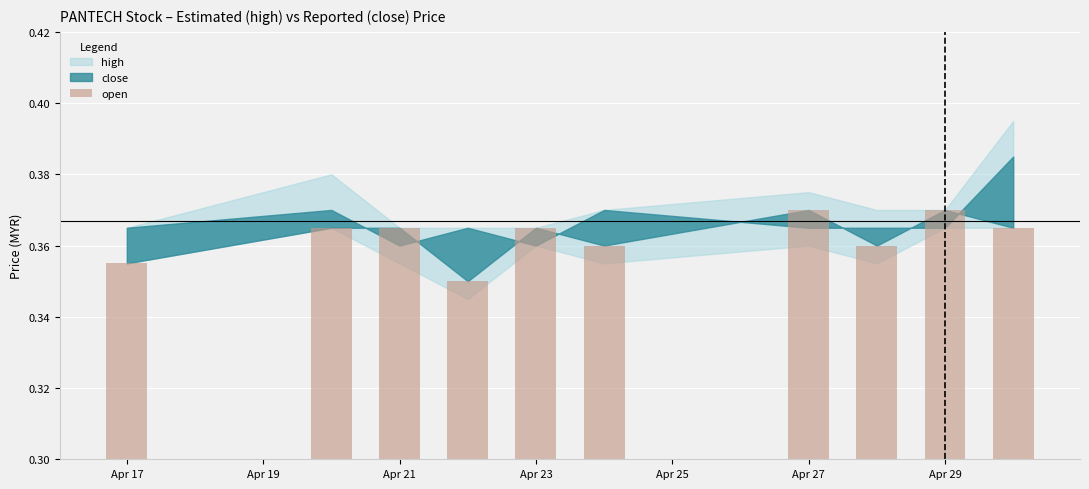

What is the sum of all values?

3.6